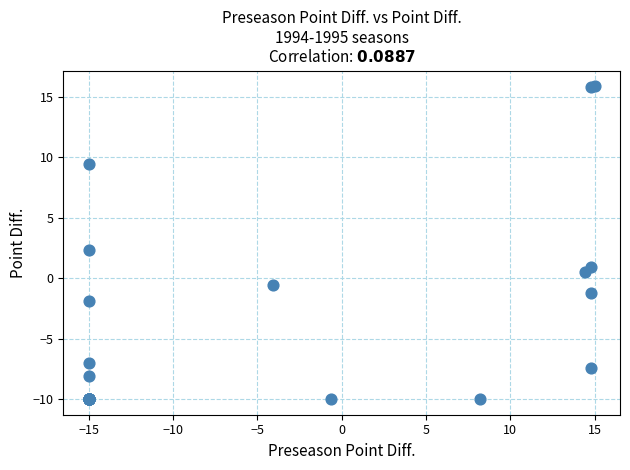

What Y value in the scatter plot is closest to 2?

2.3